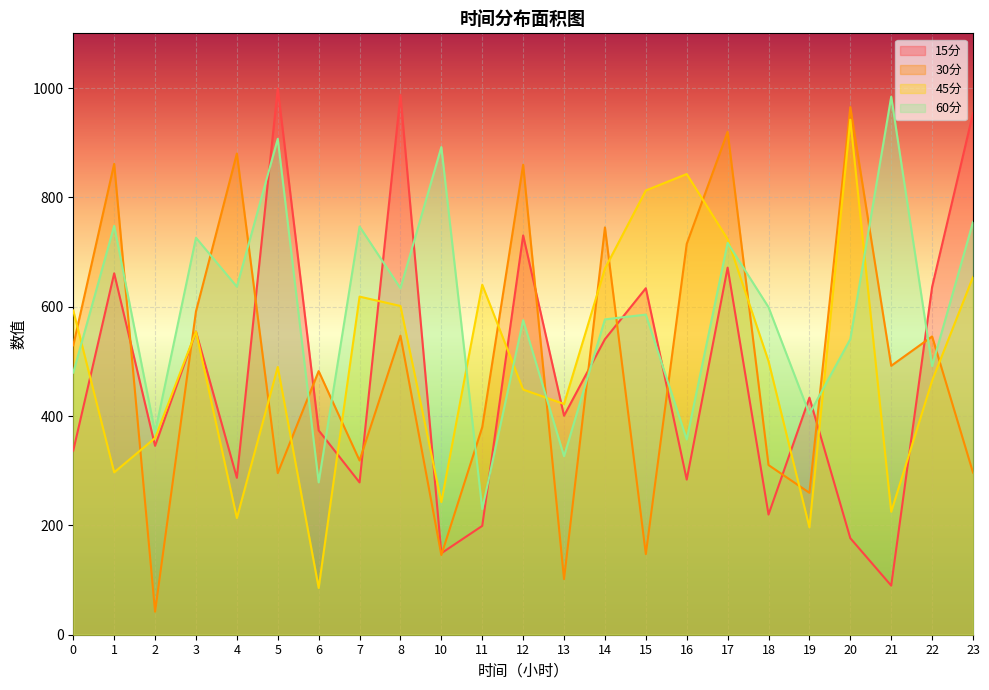

Between which two adjacent categories do 15分 and 60分 first intersect?

4 and 5